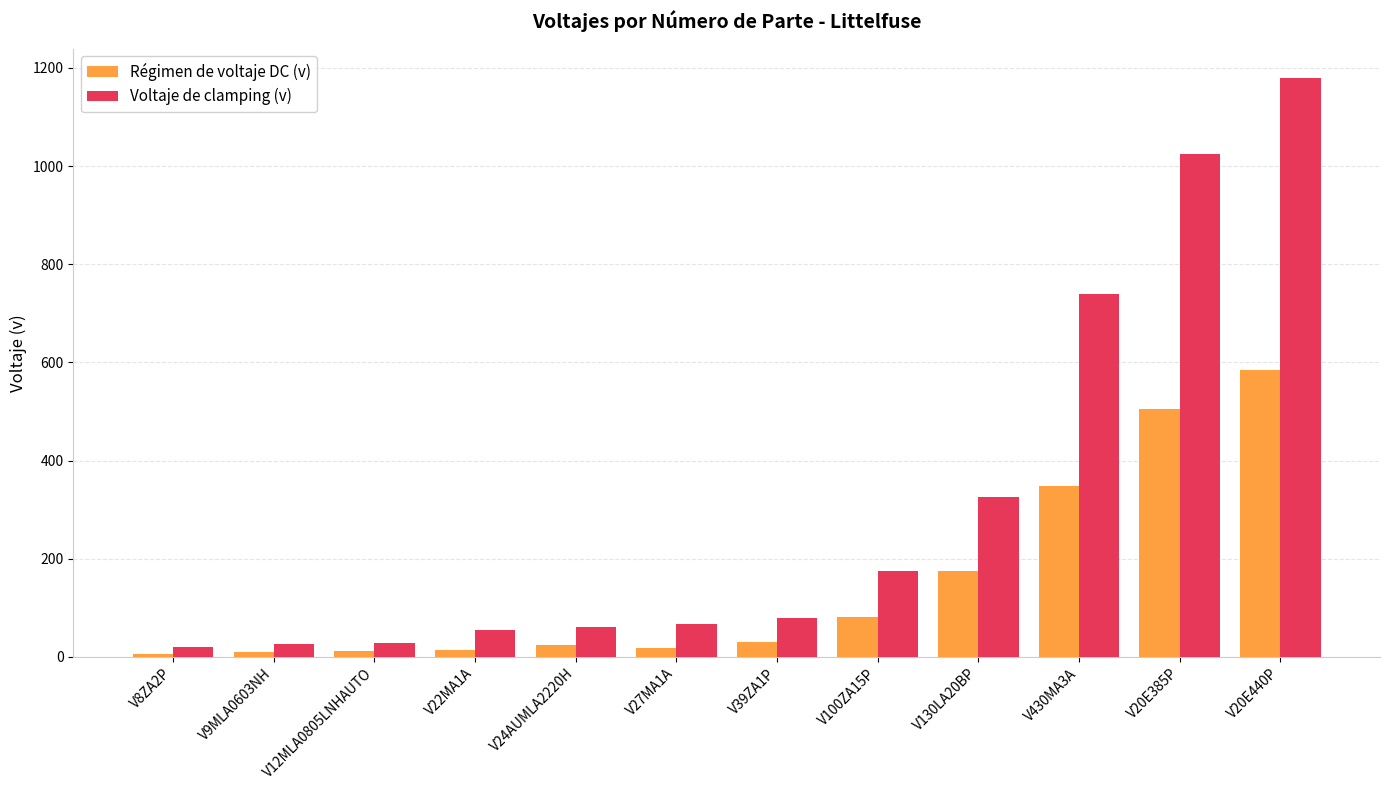

List the series in order of their peak value, highest first.

Voltaje de clamping (v), Régimen de voltaje DC (v)